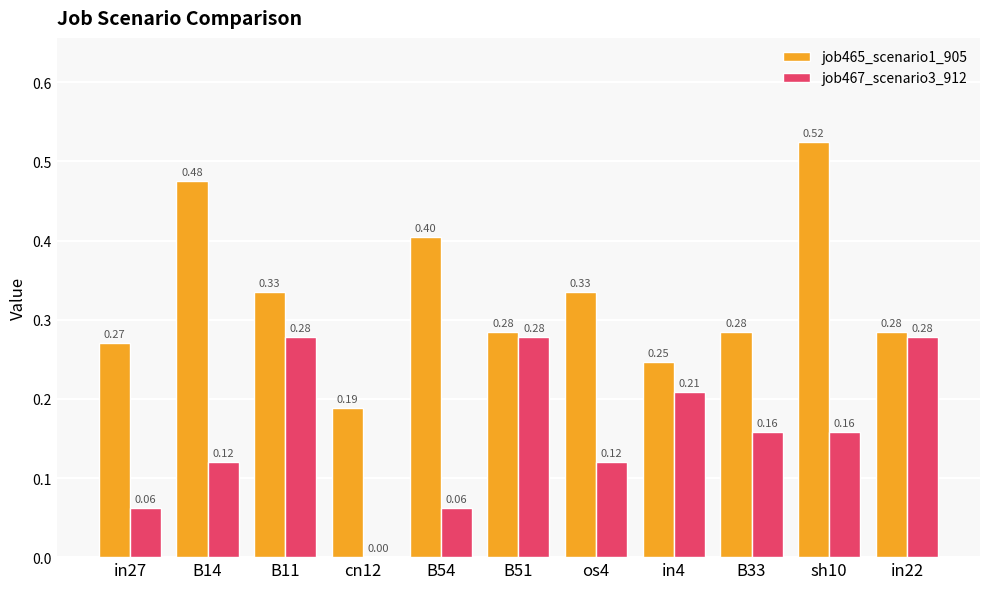

Between B11 and in22, which series saw the biggest shift?

job465_scenario1_905